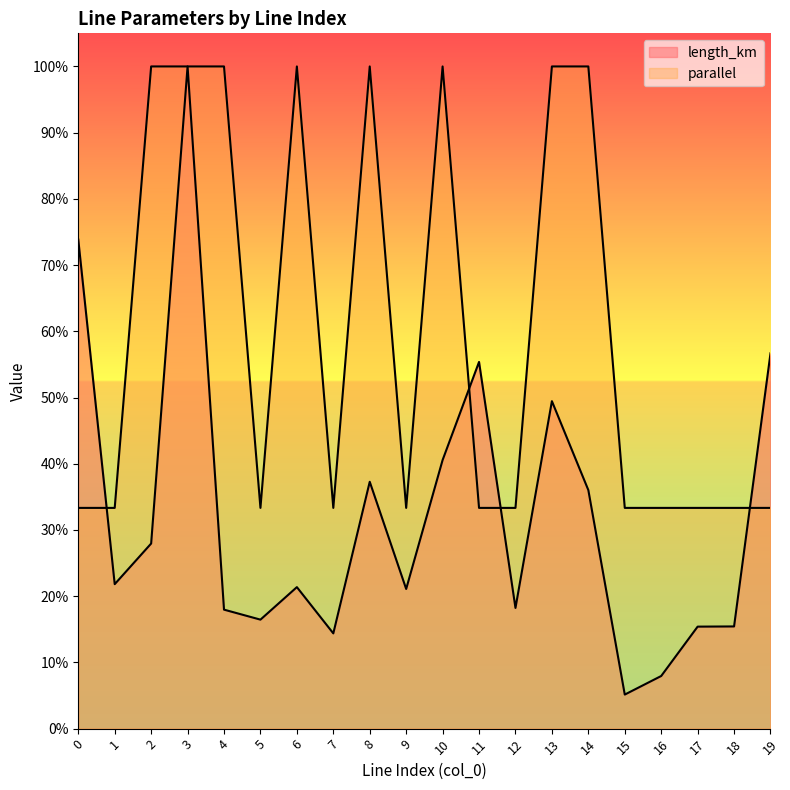

Rank the series by their maximum value, from highest to lowest.

length_km, parallel